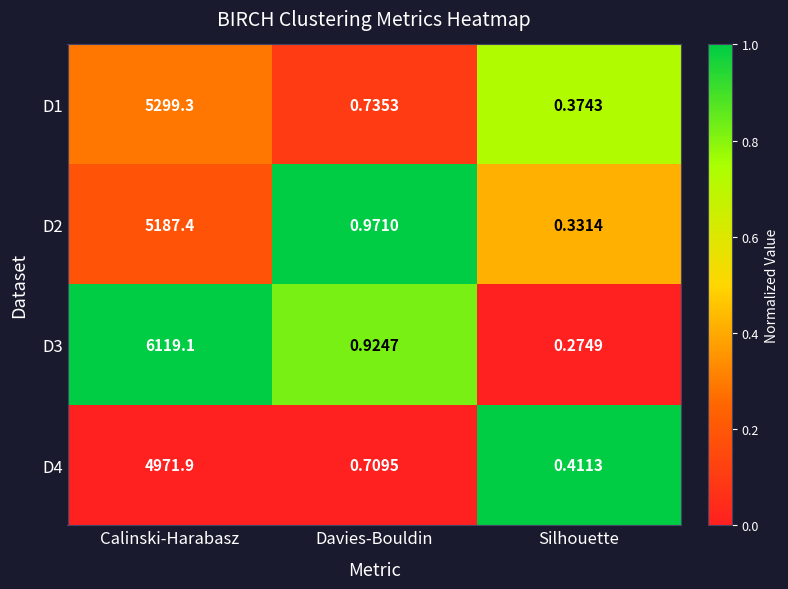

Which label corresponds to the smallest value in the chart?

Silhouette